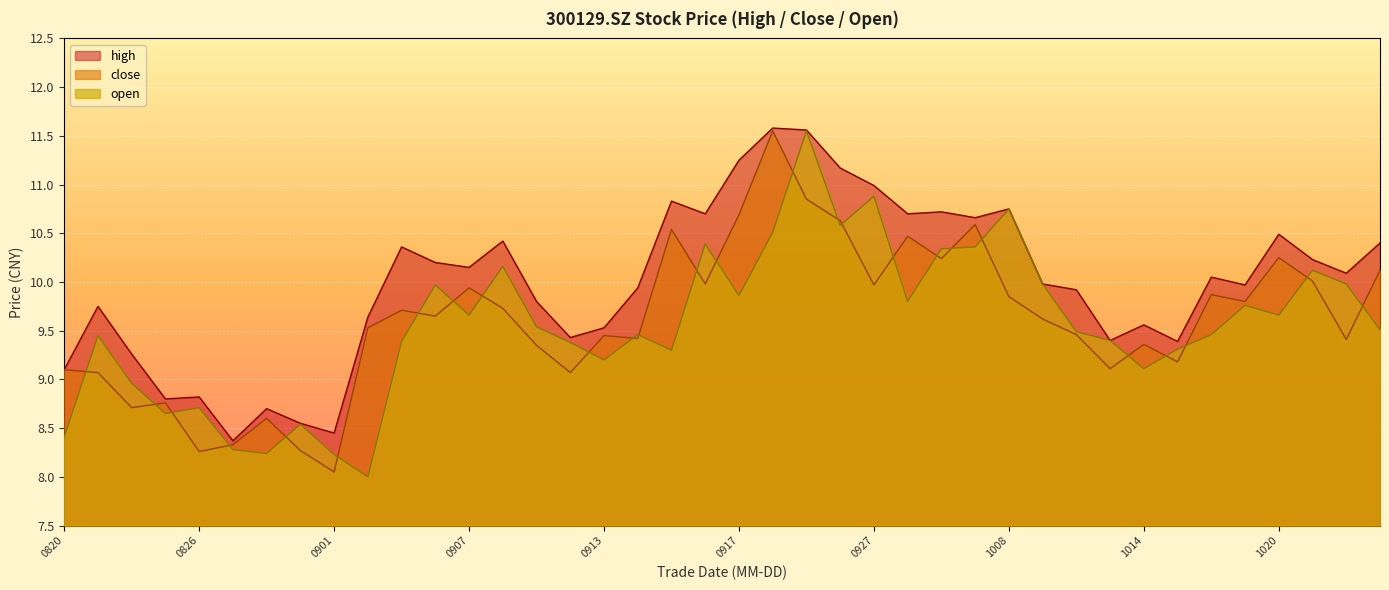

What is the greatest value displayed?

11.6